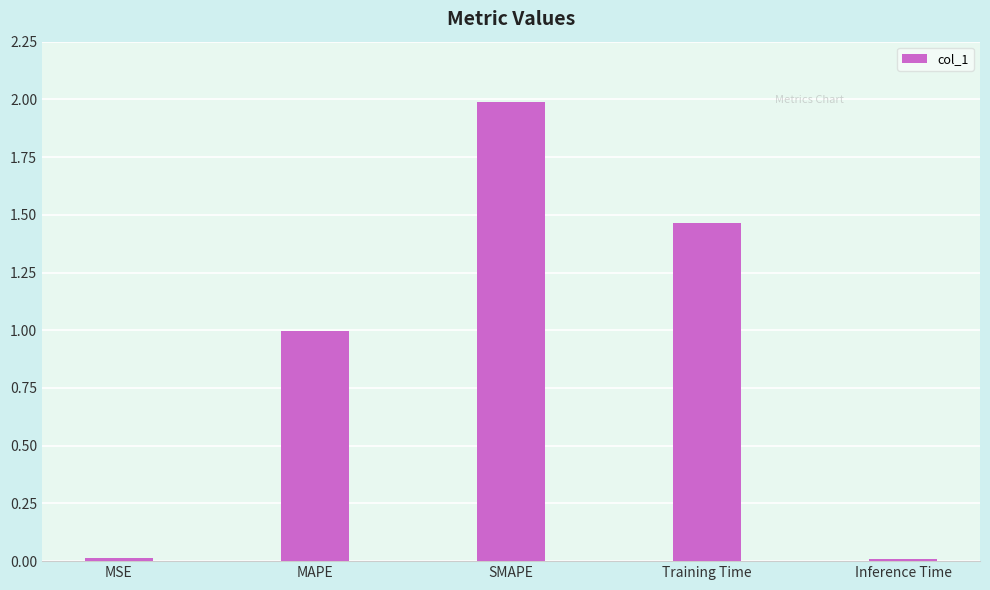

True or false: the data shows 1.4 at MAPE.

False